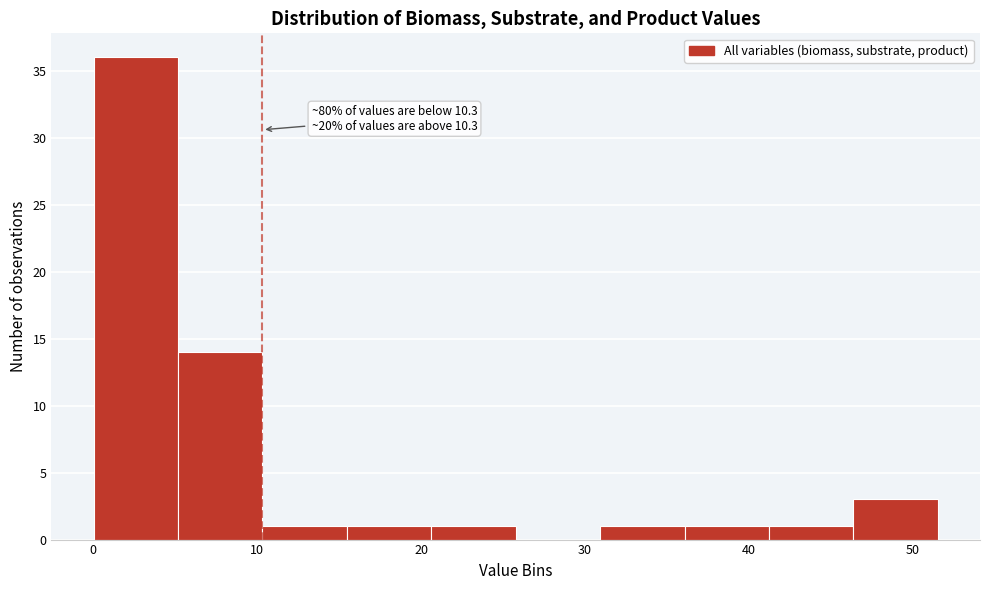

Which range on the x-axis has the tallest bar?

0 to 5